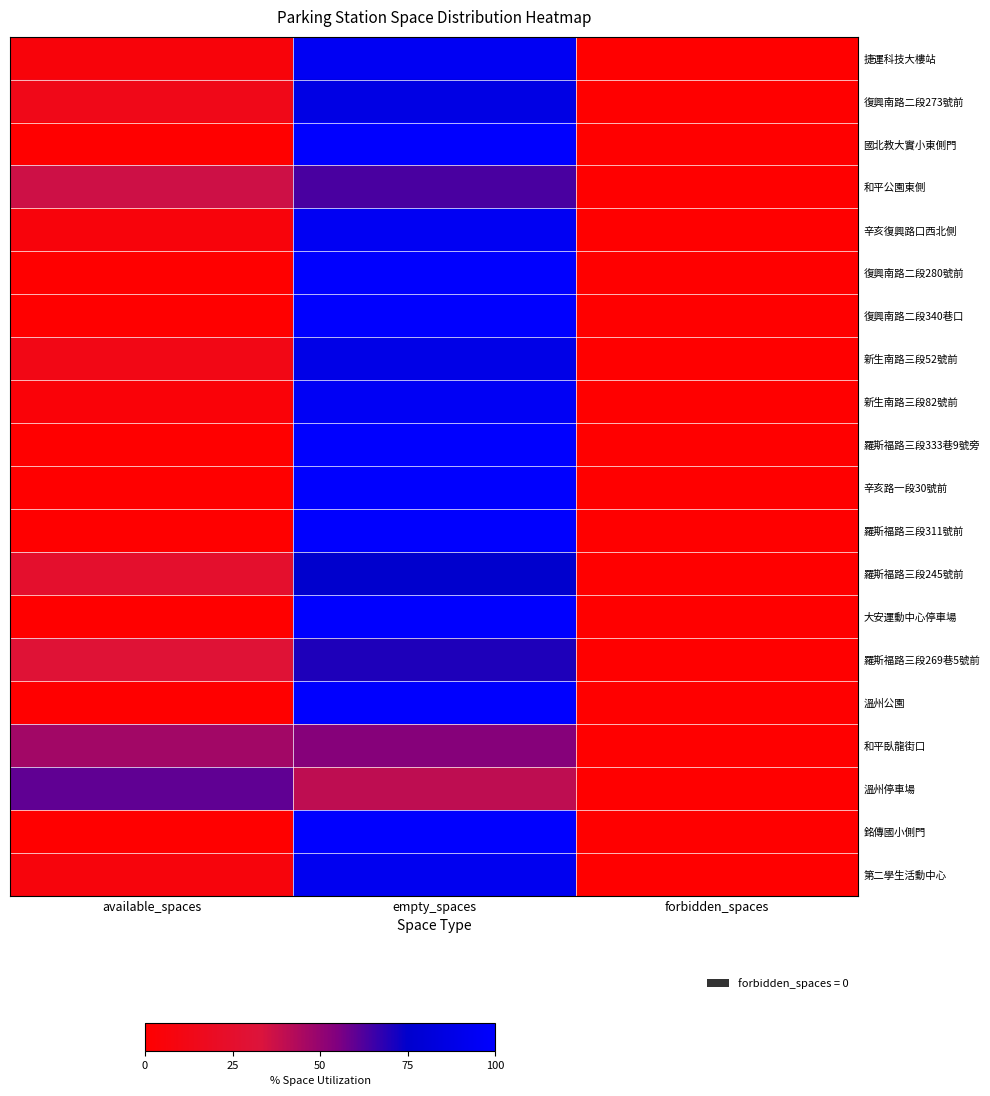

At available_spaces, list the series in order from largest to smallest.

溫州停車場, 和平臥龍街口, 和平公園東側, 羅斯福路三段269巷5號前, 羅斯福路三段245號前, 復興南路二段273號前, 新生南路三段52號前, 第二學生活動中心, 辛亥復興路口西北側, 捷運科技大樓站, 新生南路三段82號前, 國北教大實小東側門, 復興南路二段280號前, 復興南路二段340巷口, 羅斯福路三段333巷9號旁, 辛亥路一段30號前, 羅斯福路三段311號前, 大安運動中心停車場, 溫州公園, 銘傳國小側門